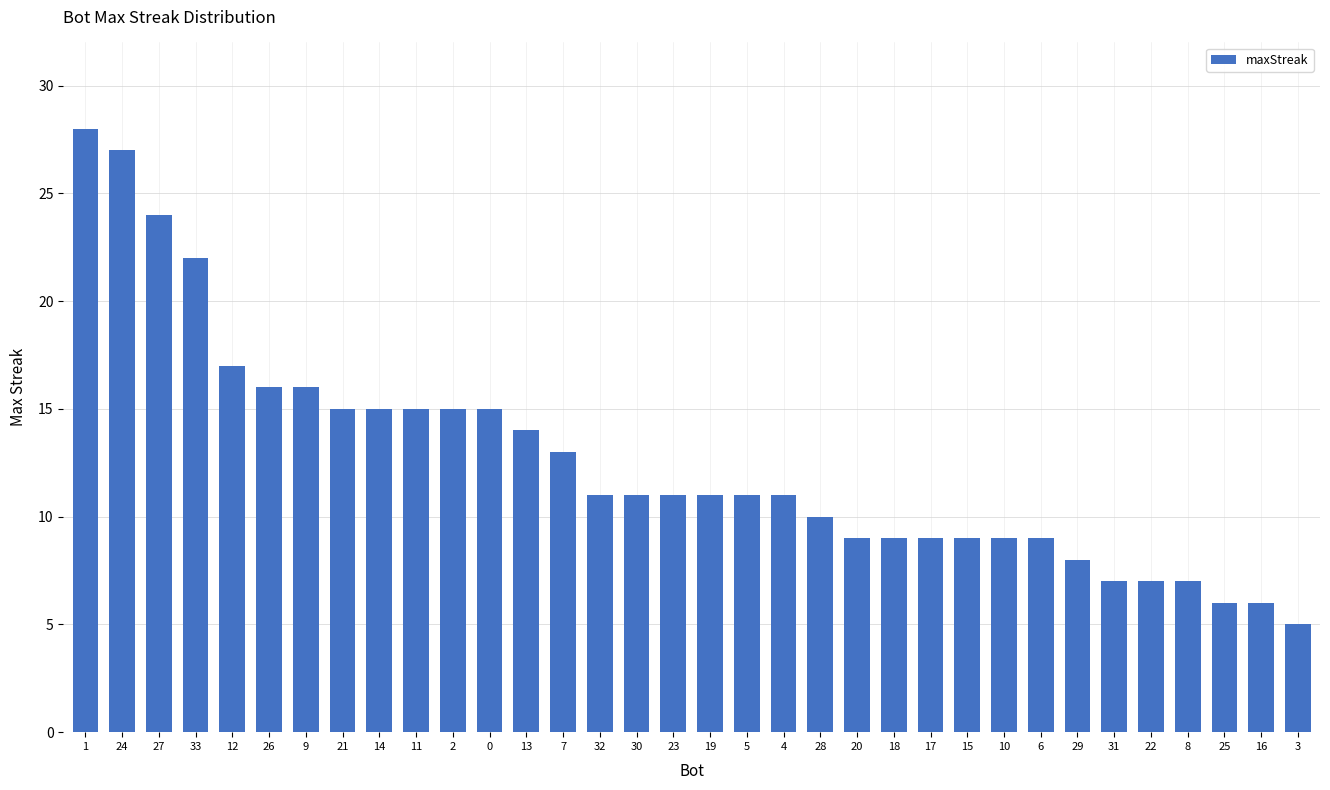

The value at 26 is 16. True or false?

True